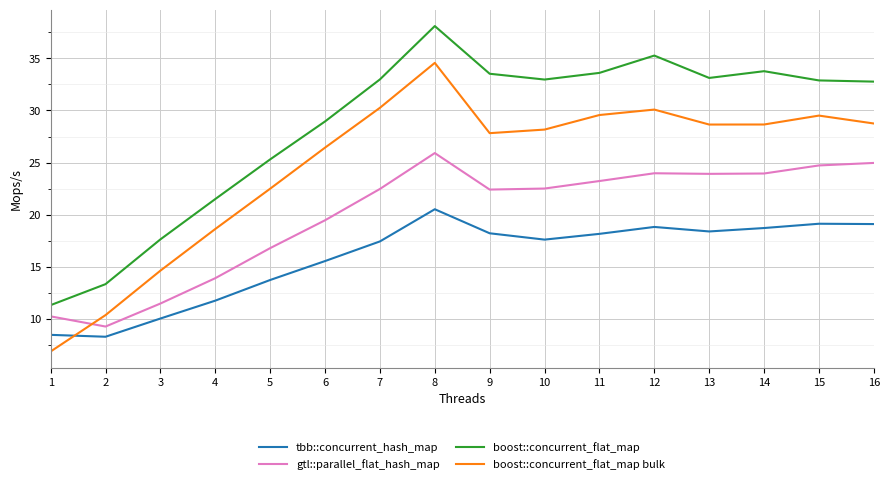

What is the difference between the highest and lowest values at 16?

13.7